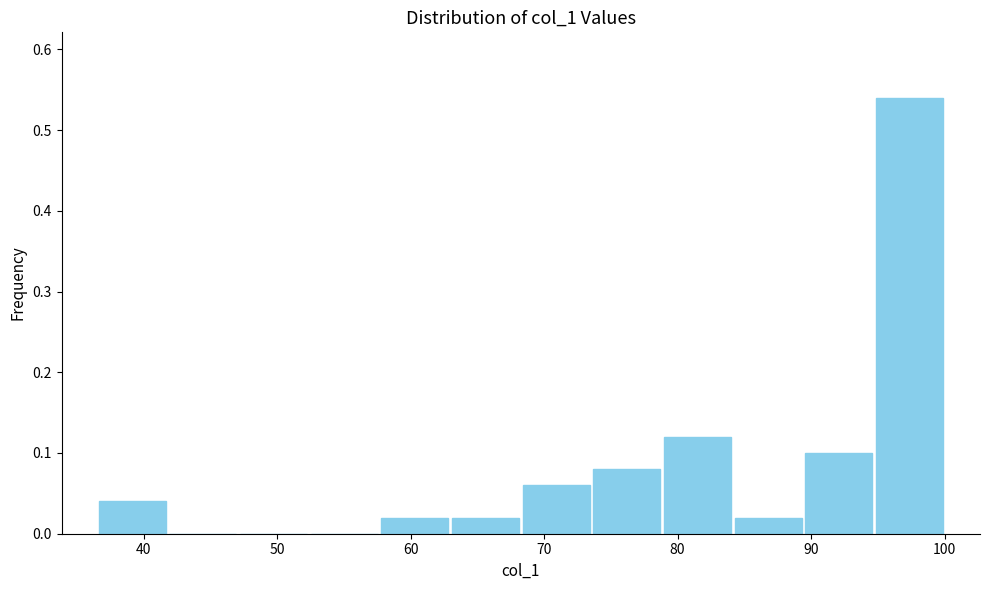

Reading left to right, list every bar in this chart as the range it spans on the x-axis followed by its height. Neither the bar edges nor the heights are printed on the chart, so give them approximately, as read against the axes.

37 to 42: 0.04
42 to 47: 0
47 to 52: 0
52 to 58: 0
58 to 63: 0.02
63 to 68: 0.02
68 to 74: 0.06
74 to 79: 0.08
79 to 84: 0.12
84 to 89: 0.02
89 to 95: 0.10
95 to 100: 0.54